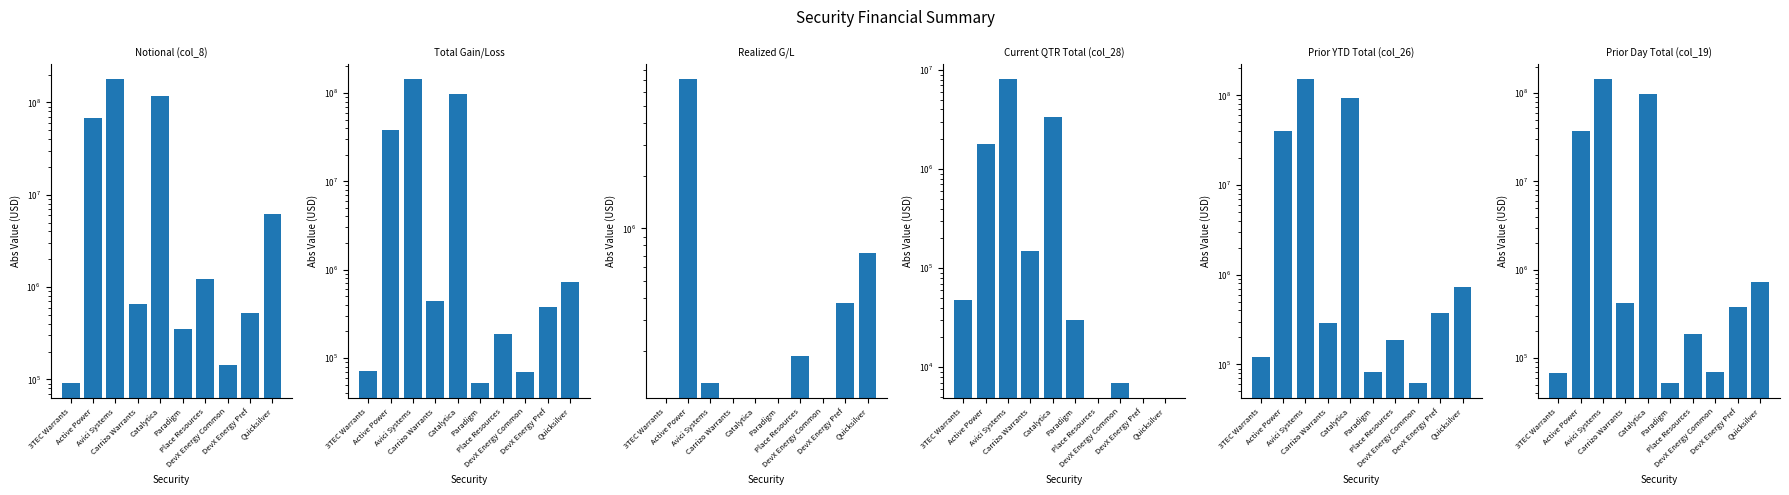

What is the sum of all Prior Day Total (col_19) values?

280067129.1